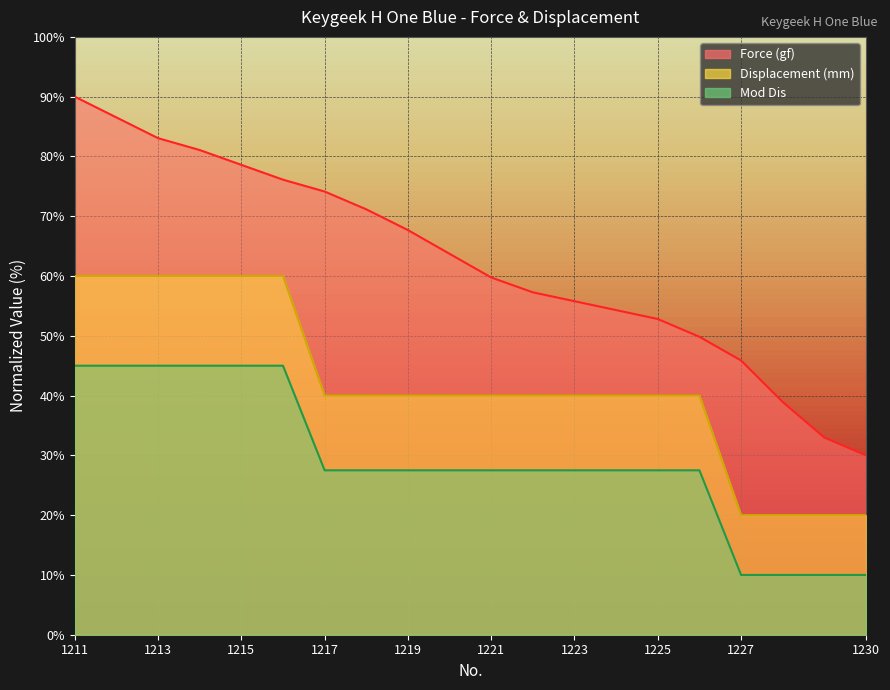

Which series has the largest total across all categories?

Force (gf)